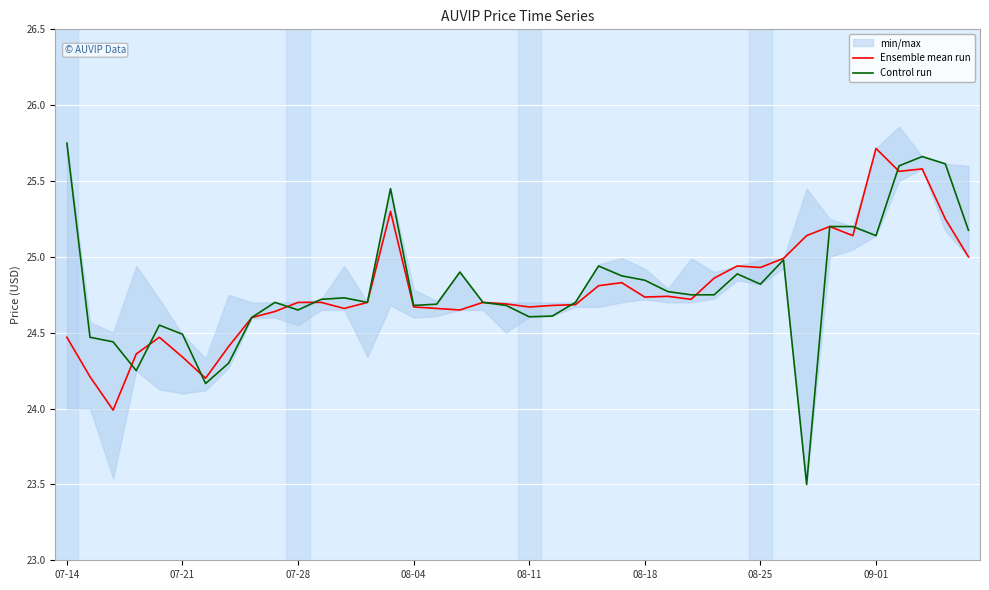

Which category has the highest value in the Ensemble mean run series?

09-01